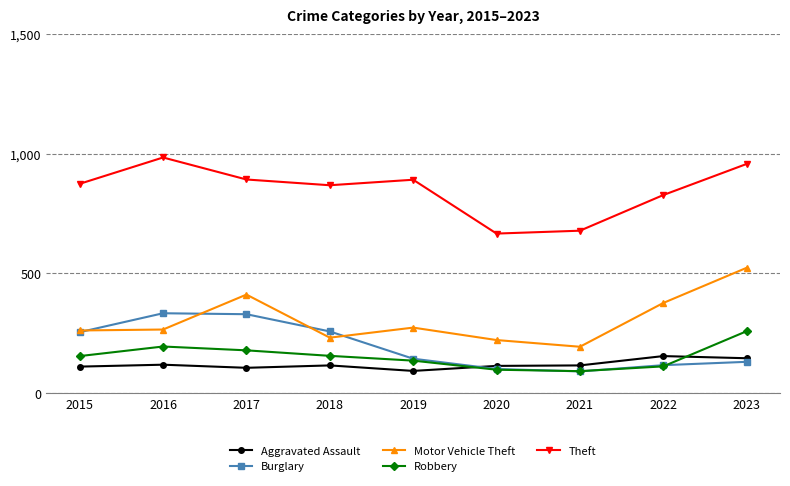

How many categories are shown in the chart?

9